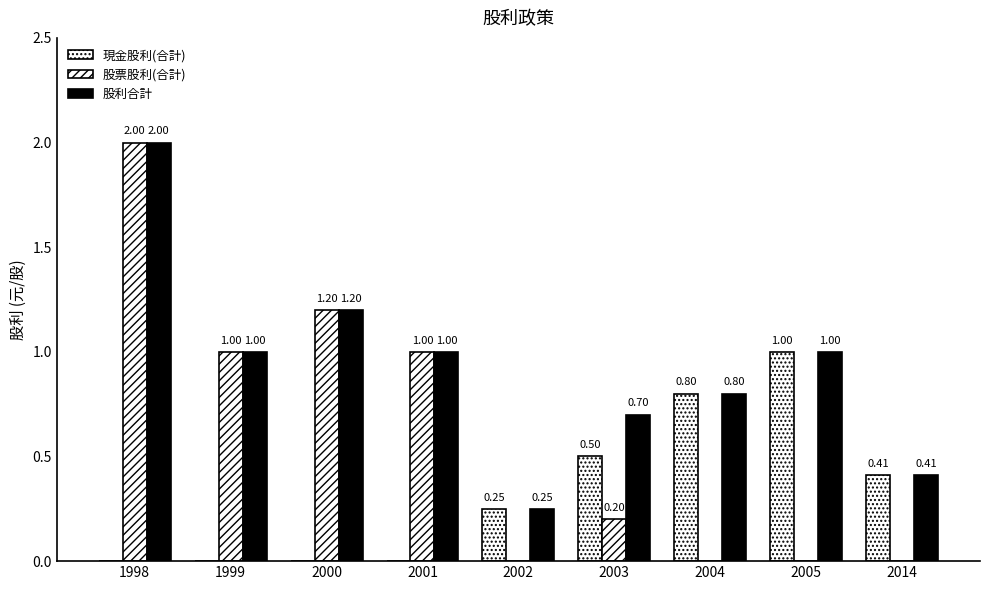

How many distinct data groups are displayed?

3